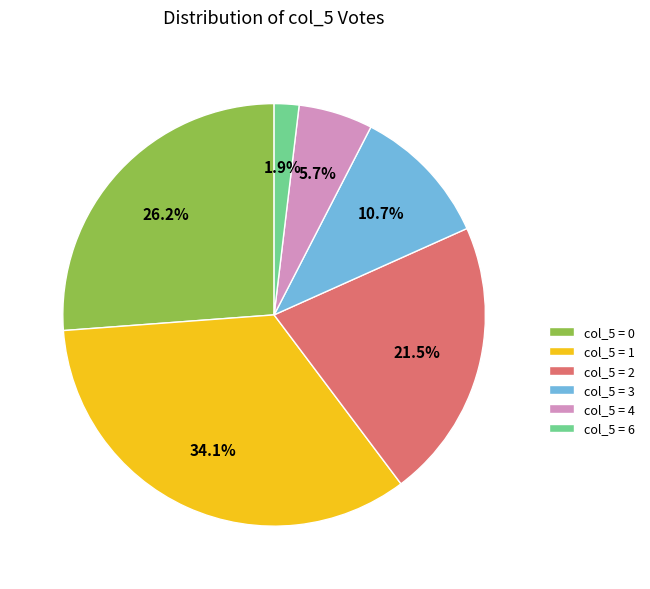

Rank the categories by value from highest to lowest.

col_5 = 1, col_5 = 0, col_5 = 2, col_5 = 3, col_5 = 4, col_5 = 6